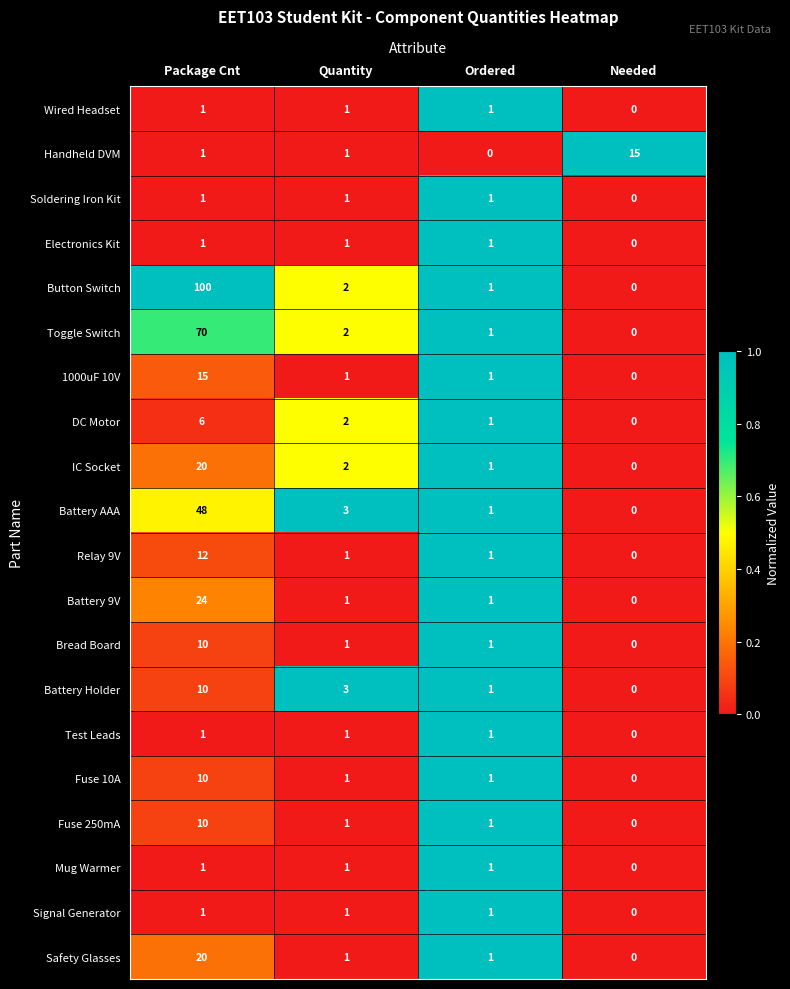

Which series has the widest spread of values?

Button Switch